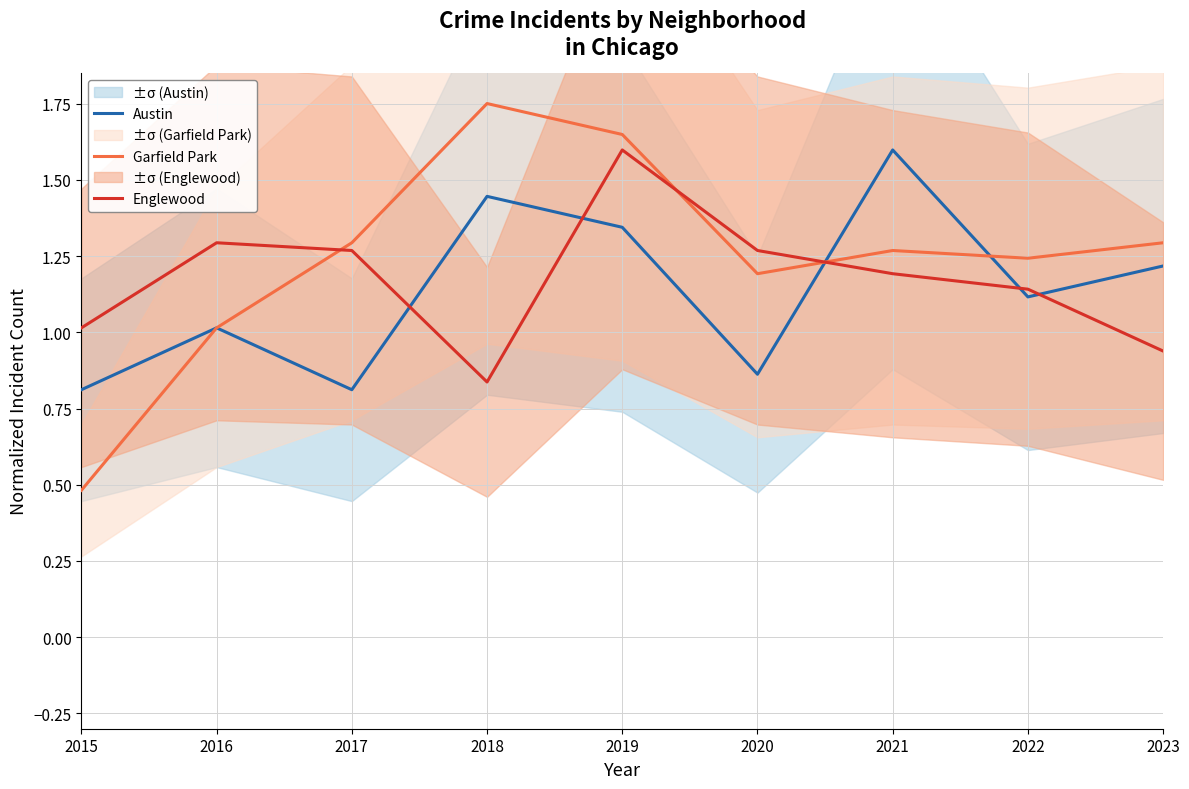

What is the sum of the Austin values at 2016 and 2021?

2.6